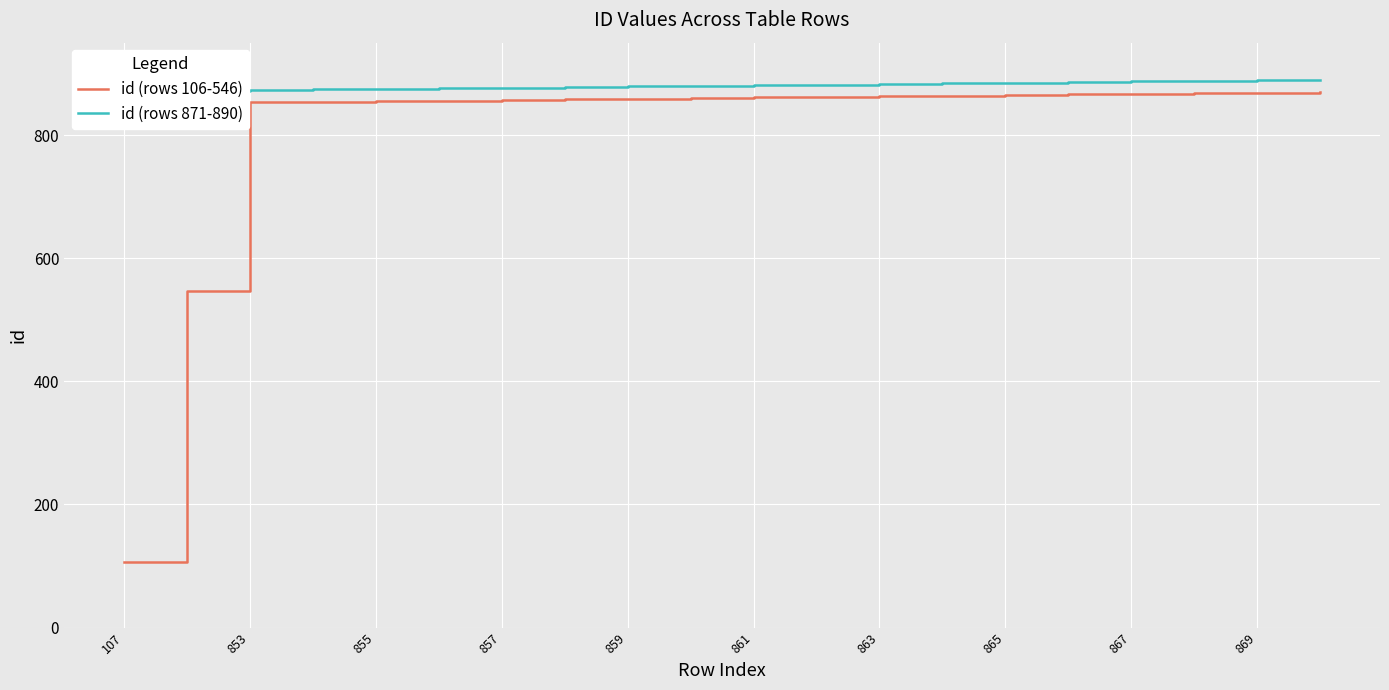

True or false: id (rows 106-546) has a value of 1208 at 859.

False